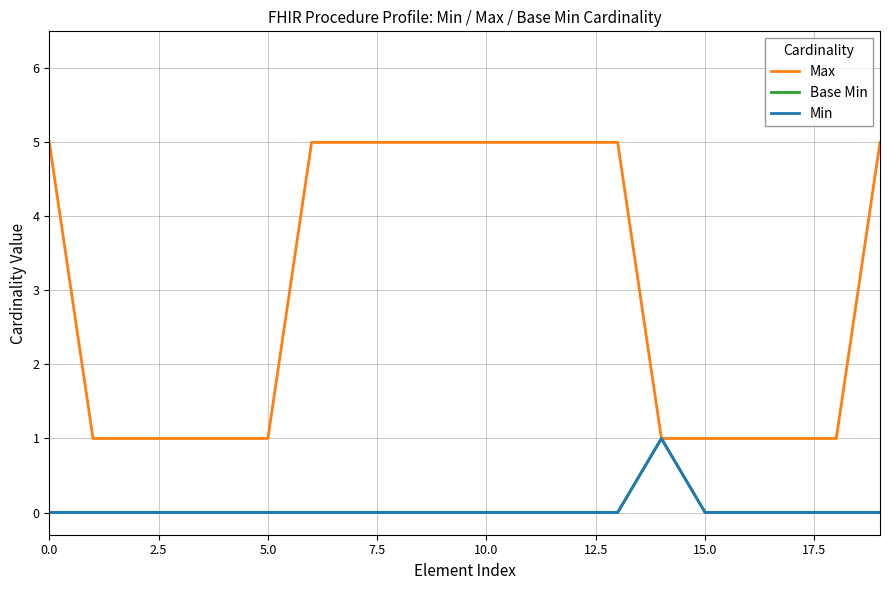

Does the chart have visible grid lines?

Yes